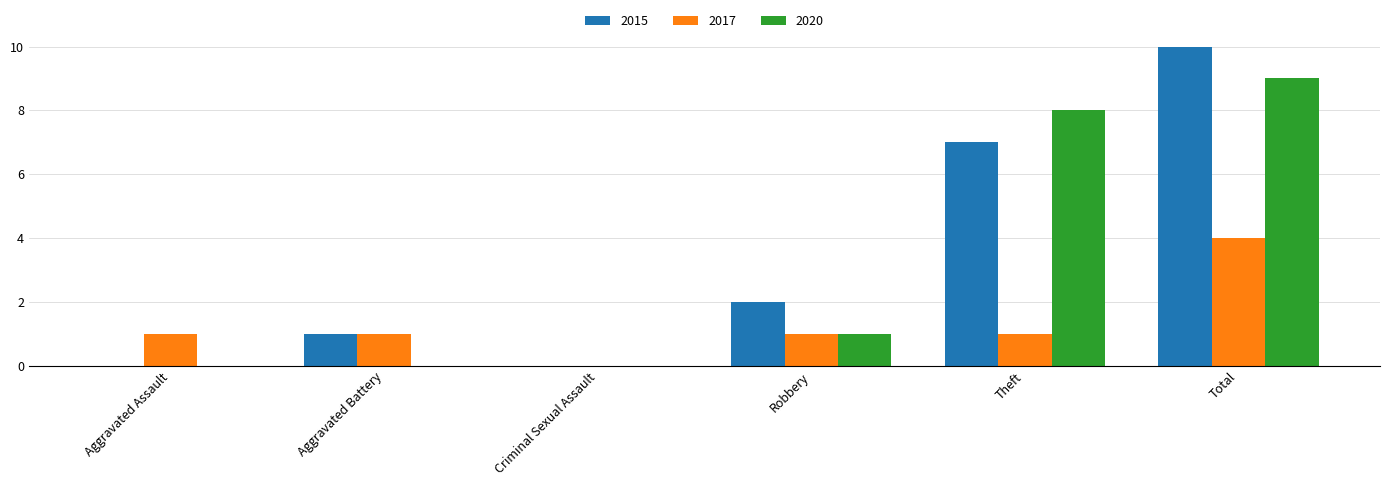

True or false: 2017 has a value of 2 at Aggravated Assault.

False